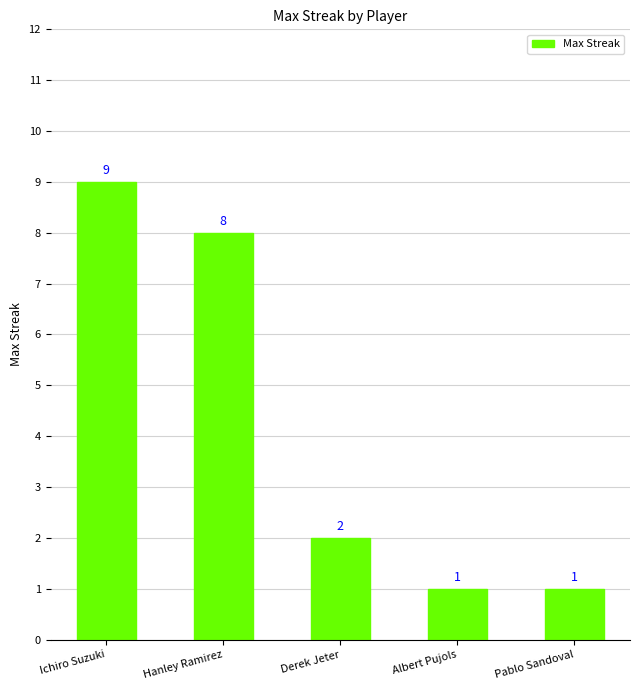

The value at Pablo Sandoval is 2. True or false?

False